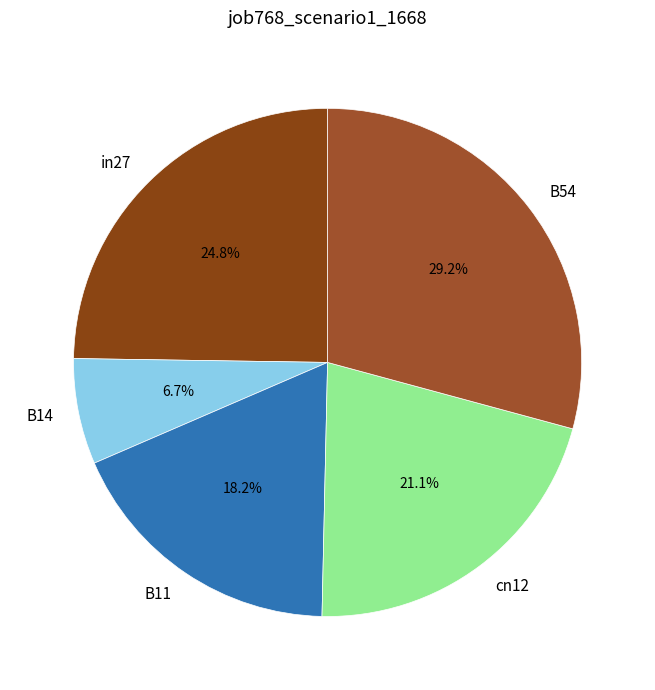

To the nearest percent, what is the average slice percentage?

20%